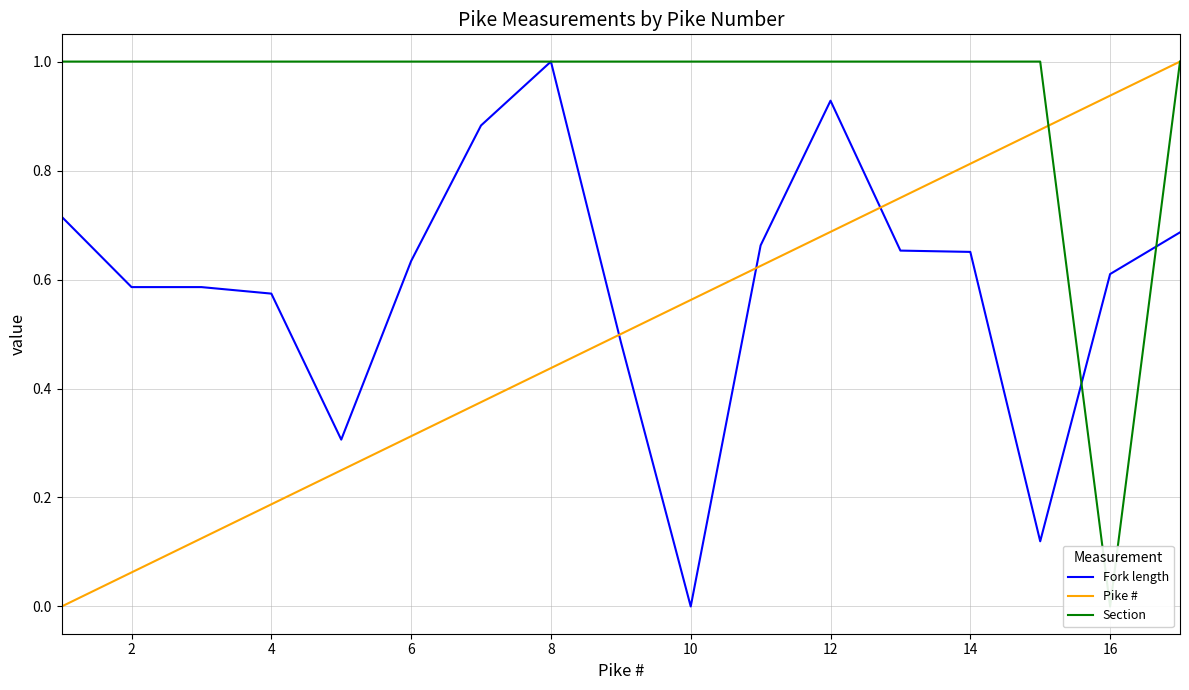

Which category has the highest value in the Fork length series?

8